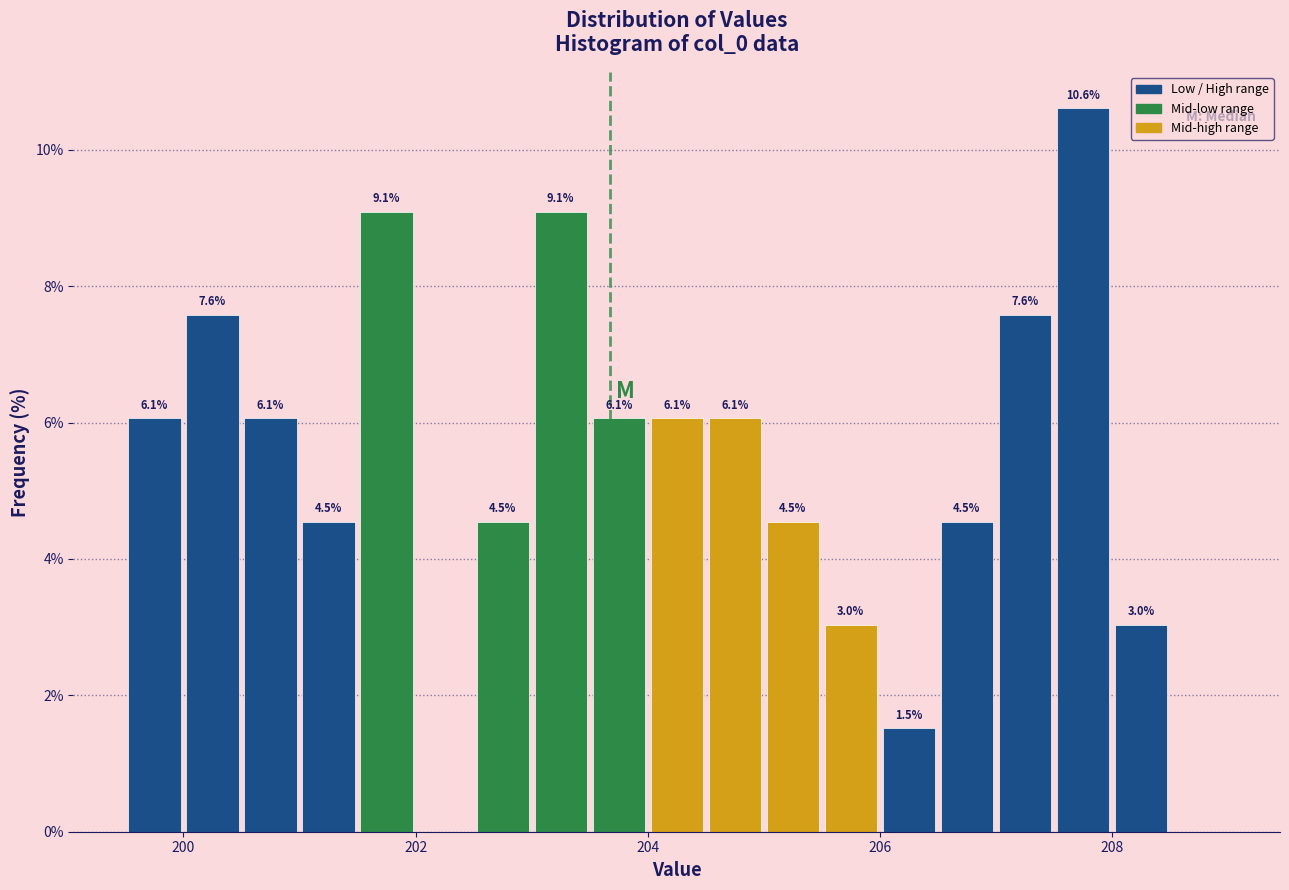

Read against the x-axis, roughly where is the centre of the tallest bar?

207.8